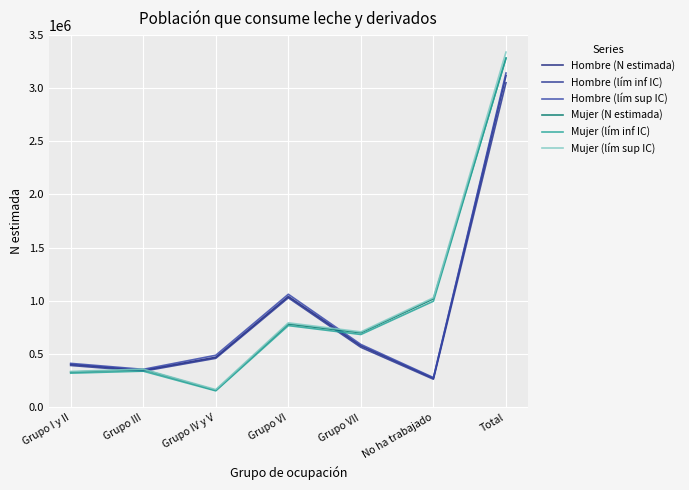

How many distinct data groups are displayed?

6